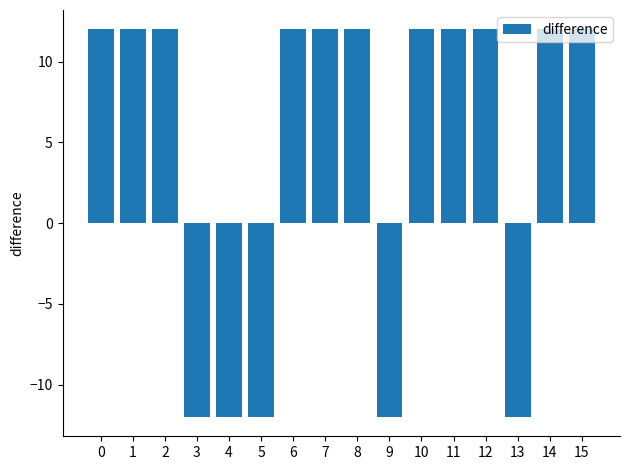

What is the ratio of the value at 6 to the value at 15?

1.0